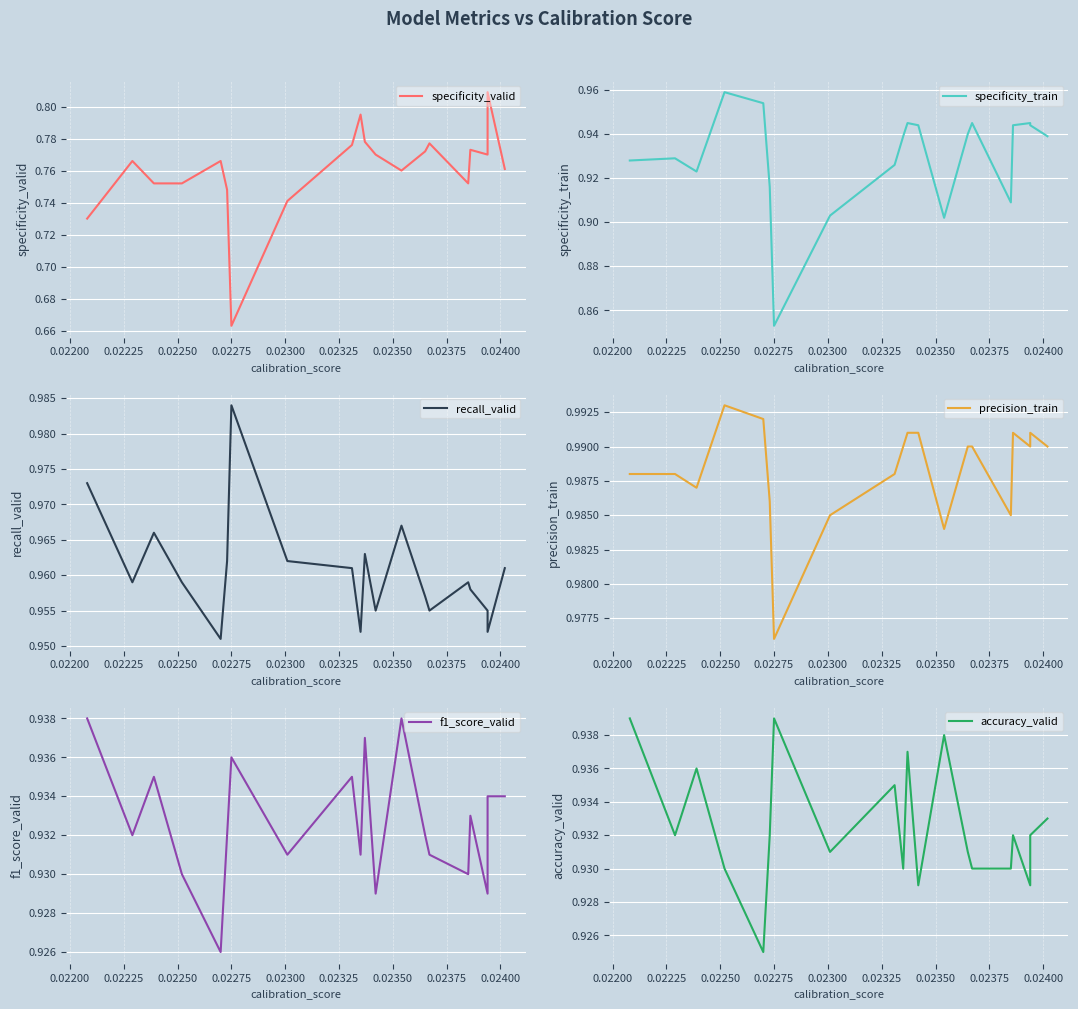

What is the difference between the highest and lowest values at 0.02225?

0.2